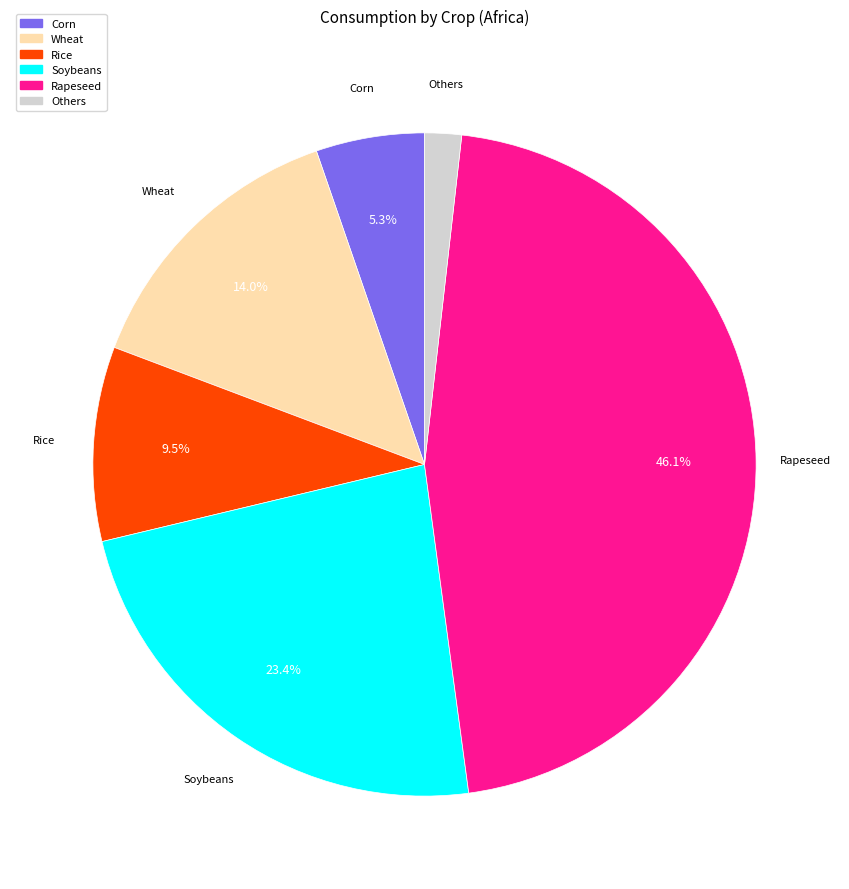

Which has a higher value, Rice or Soybeans?

Soybeans